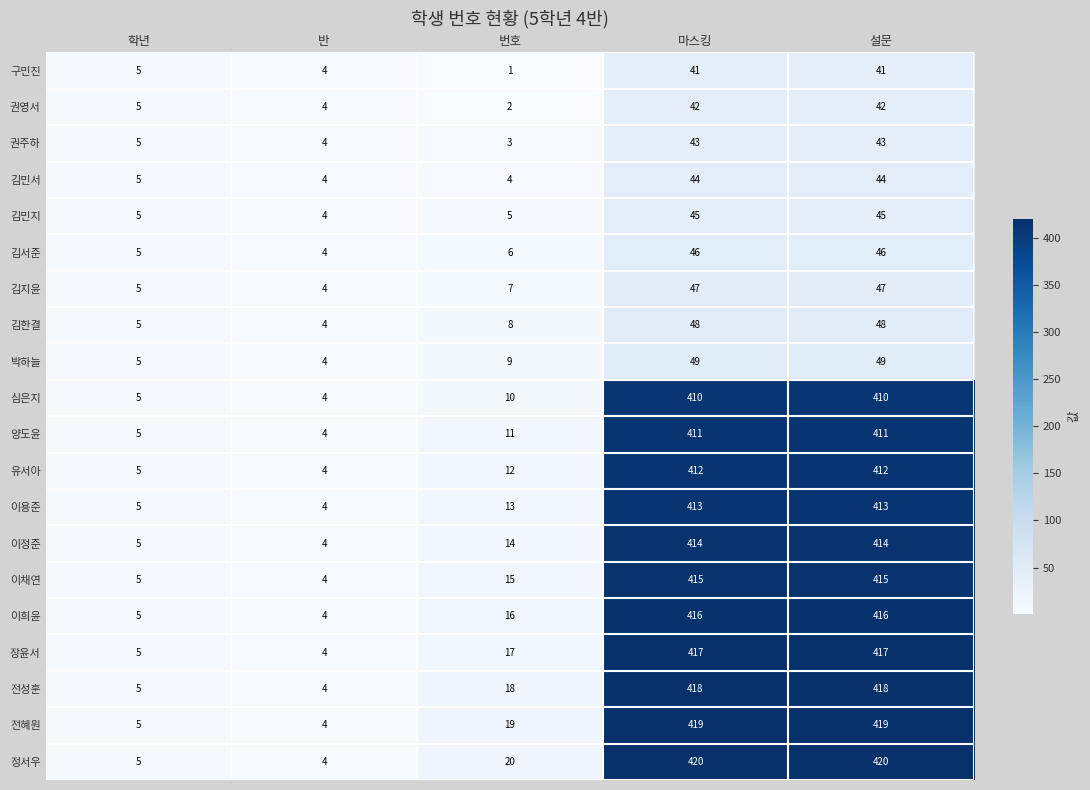

At which label does 김서준 reach its minimum?

반